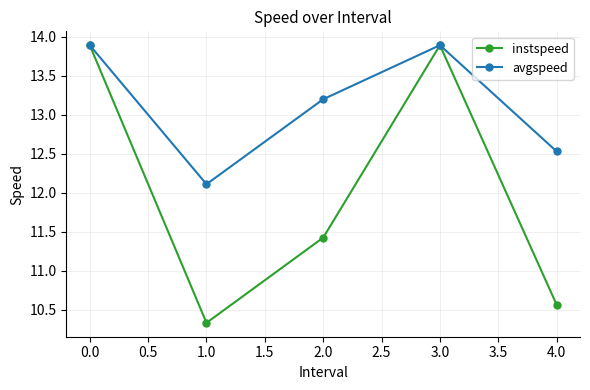

Reading left to right, list all the values displayed in this chart.

instspeed: 13.9	10.3	11.4	13.9	10.6
avgspeed: 13.9	12.1	13.2	13.9	12.5